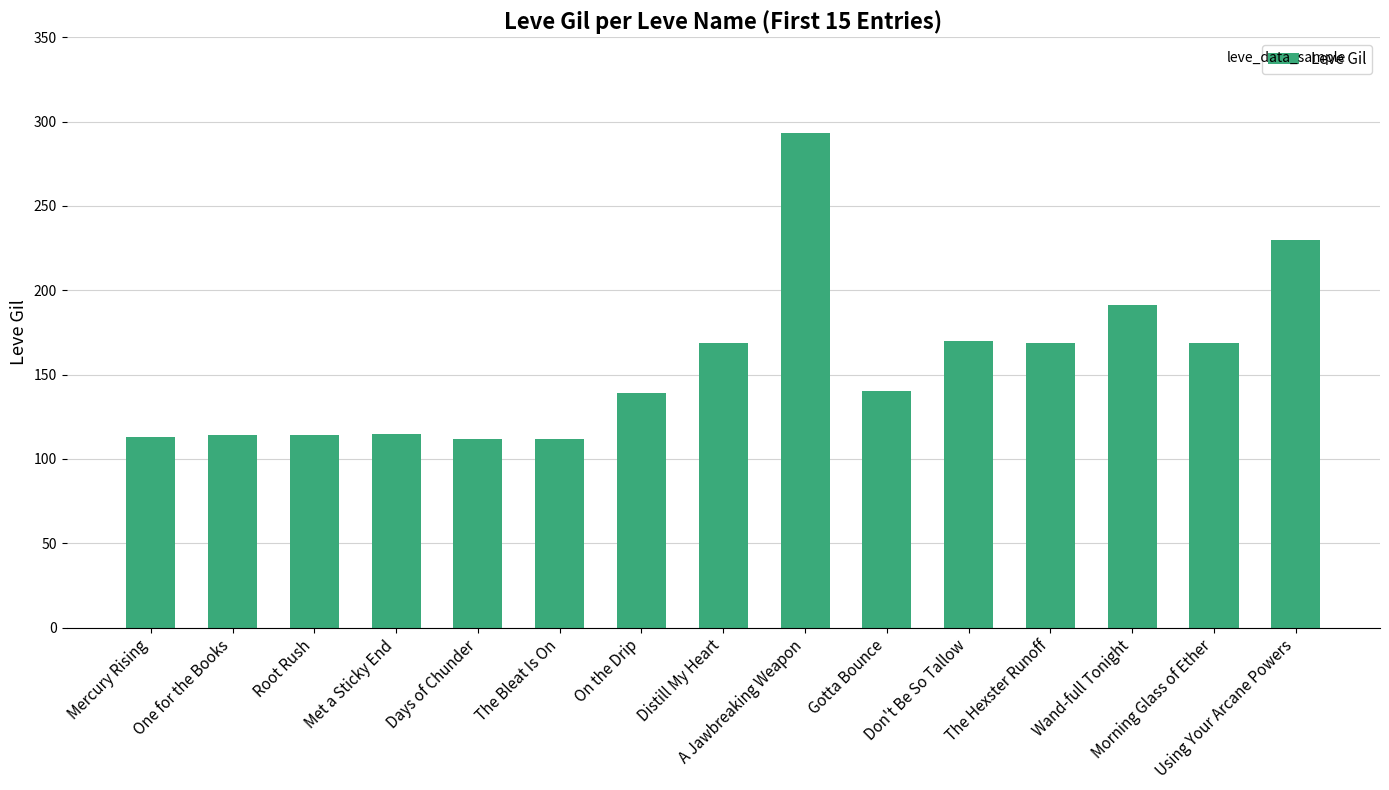

What is the label of the 3rd bar from the left?

Root Rush